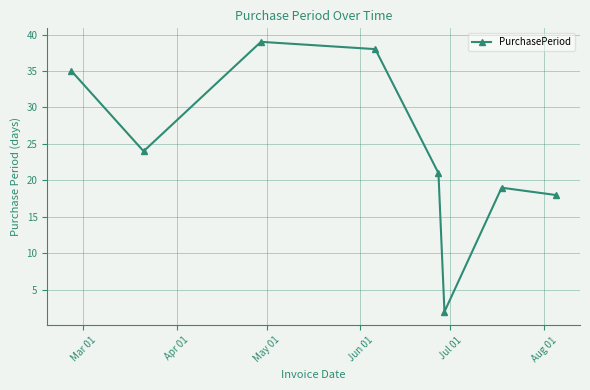

How many lines are shown in the chart?

1